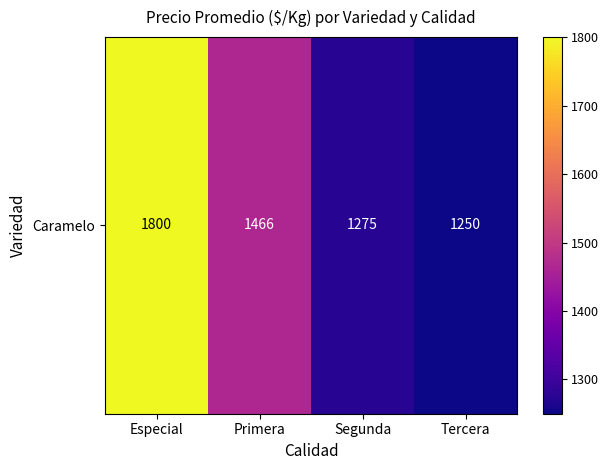

How many data points does each series have?

4